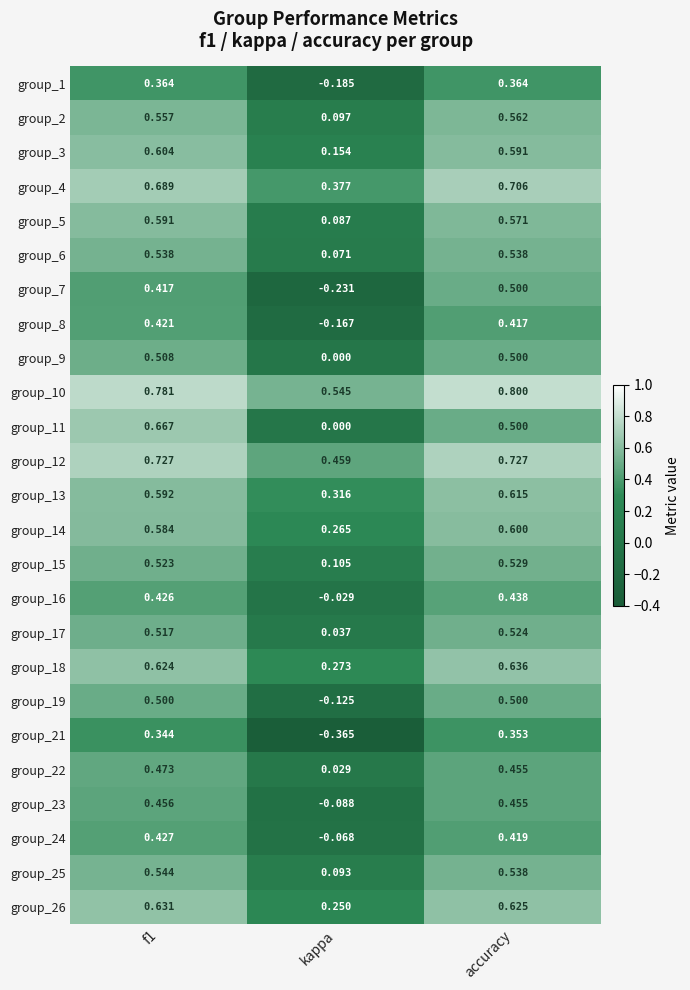

Is the value of group_23 at accuracy greater than the value of group_11 at accuracy?

No